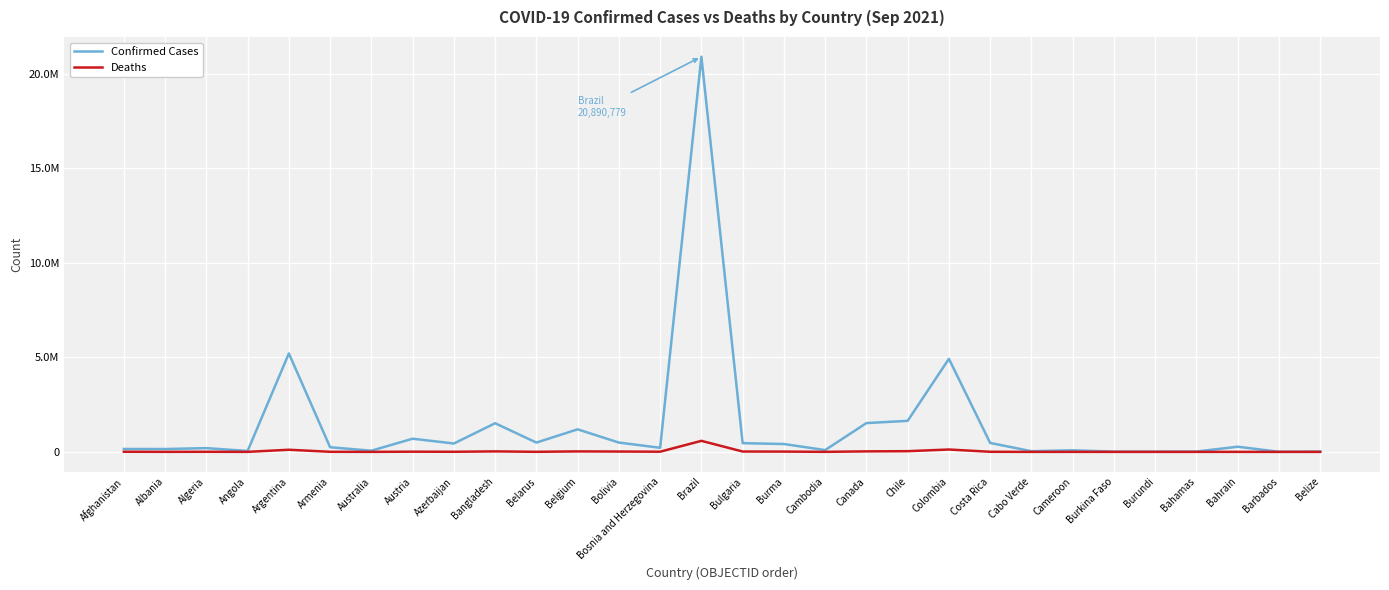

What is the spread (max minus min) of values at Azerbaijan?

437030